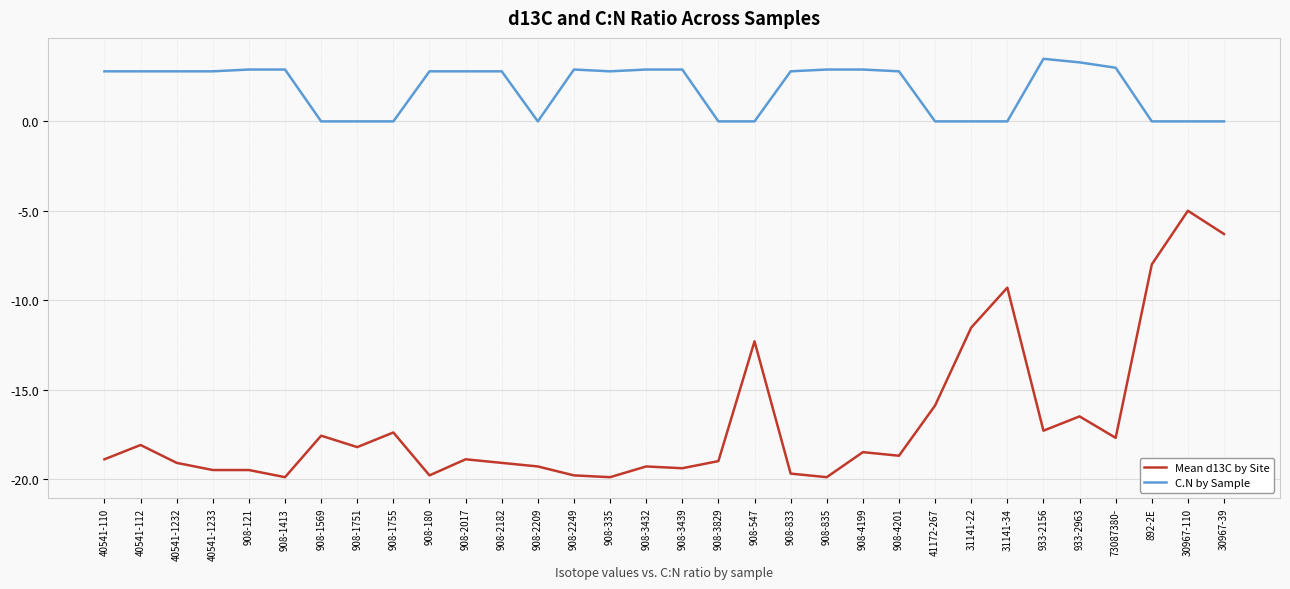

What position from the left is 40541-1233?

4